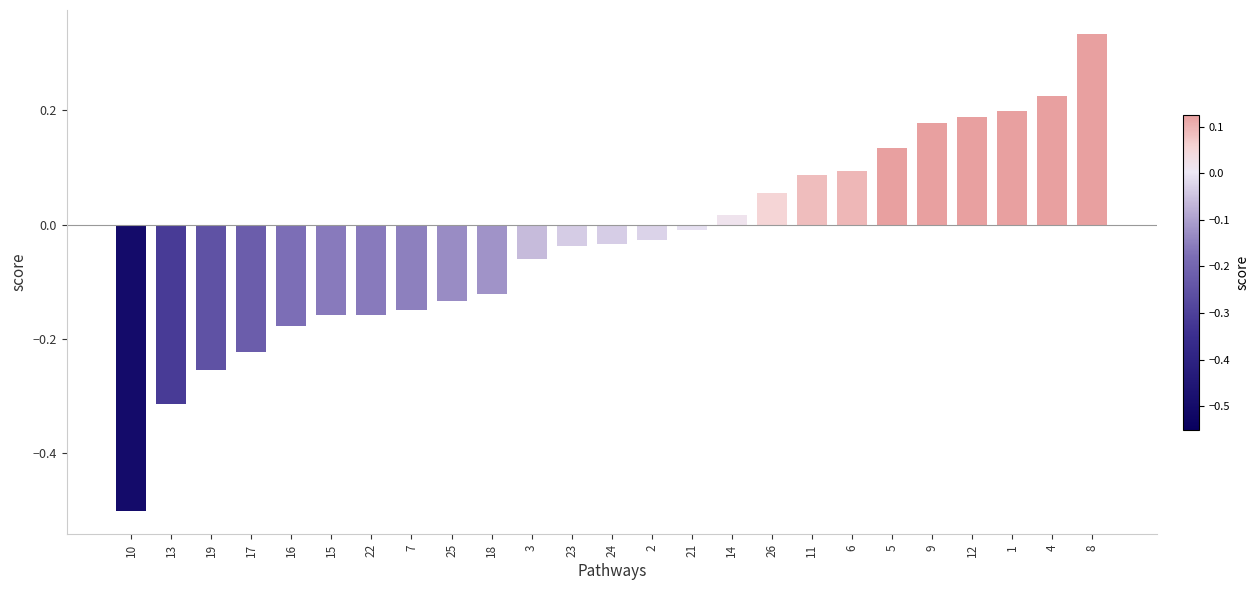

How many data points are less than 0?

15